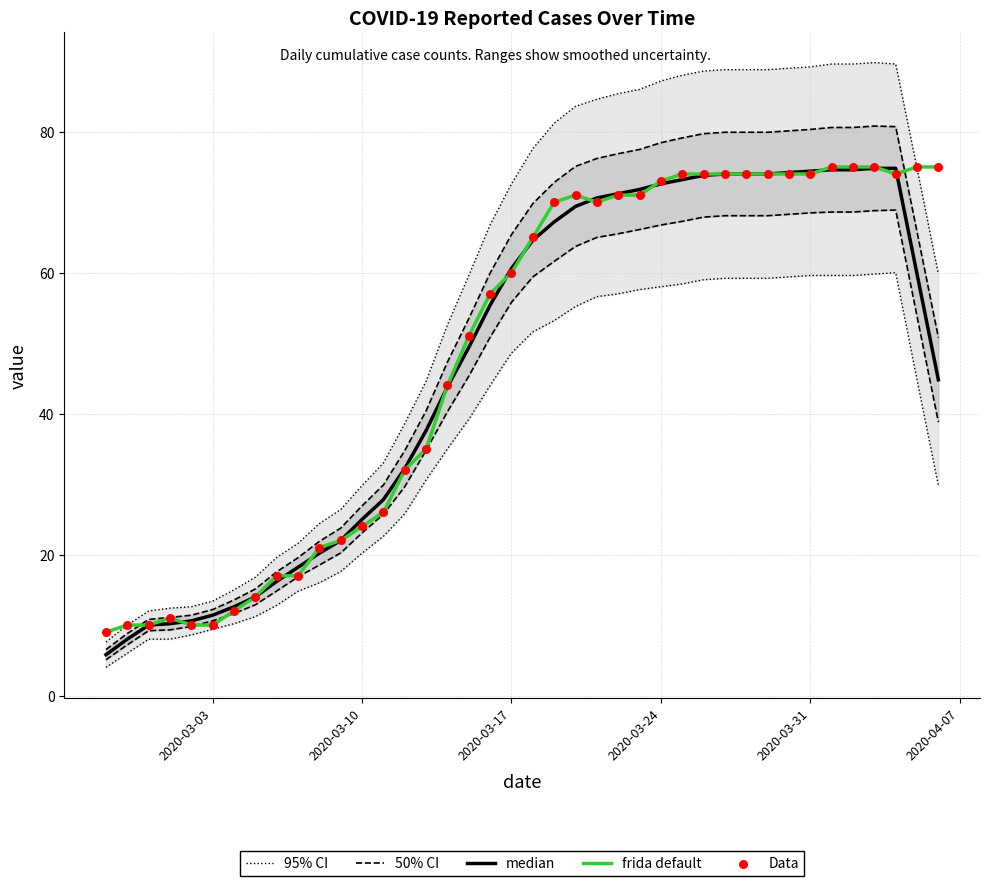

At how many categories does at least one series exceed 55?

23